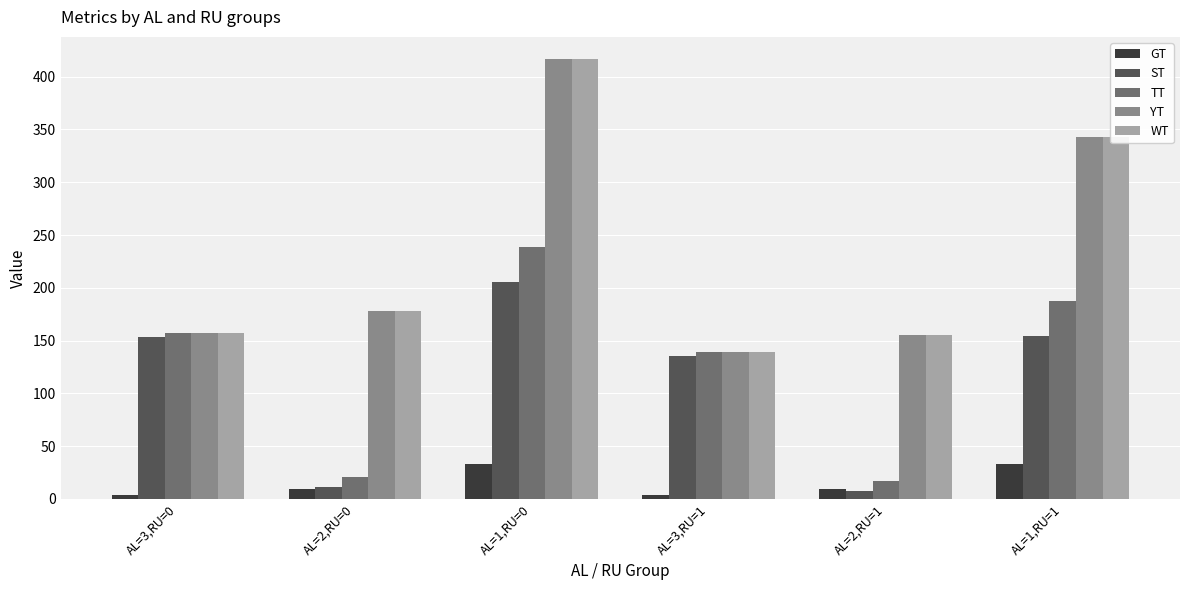

Is it true that WT equals 681.5 at AL=1,RU=0?

False